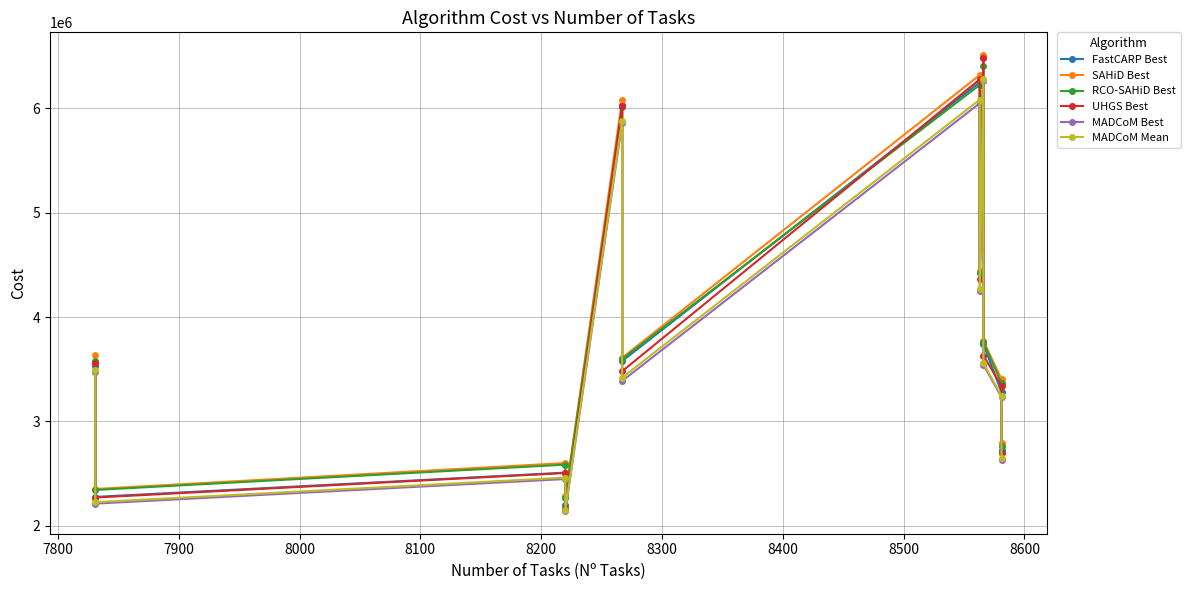

Reading left to right, transcribe all the data shown in this chart.

FastCARP Best: 3531246.0	2276829.0	2509047.0	2194629.0	6031579.0	3578627.0	6249733.0	4434203.0	6501210.0	3739724.0	3278666.0	2724848.0
SAHiD Best: 3639059.0	2352559.0	2600948.0	2285241.0	6081146.0	3609300.0	6319036.0	4445174.0	6509006.0	3771667.0	3404825.0	2794956.0
RCO-SAHiD Best: 3574446.0	2343073.0	2585479.0	2268133.0	6008824.0	3596594.0	6224123.0	4416990.0	6405640.0	3760040.0	3364902.0	2766860.0
UHGS Best: 3557457.0	2270350.0	2505481.0	2174042.0	6023262.0	3480387.0	6277462.0	4368314.0	6476890.0	3631109.0	3339128.0	2693730.0
MADCoM Best: 3472943.0	2212261.0	2447884.0	2142244.0	5857908.0	3387872.0	6048626.0	4245472.0	6264287.0	3543686.0	3230733.0	2631298.0
MADCoM Mean: 3490173.3	2226424.4	2461421.7	2151958.7	5882377.8	3419812.7	6082777.0	4272336.6	6282454.1	3558842.1	3242438.0	2649808.8